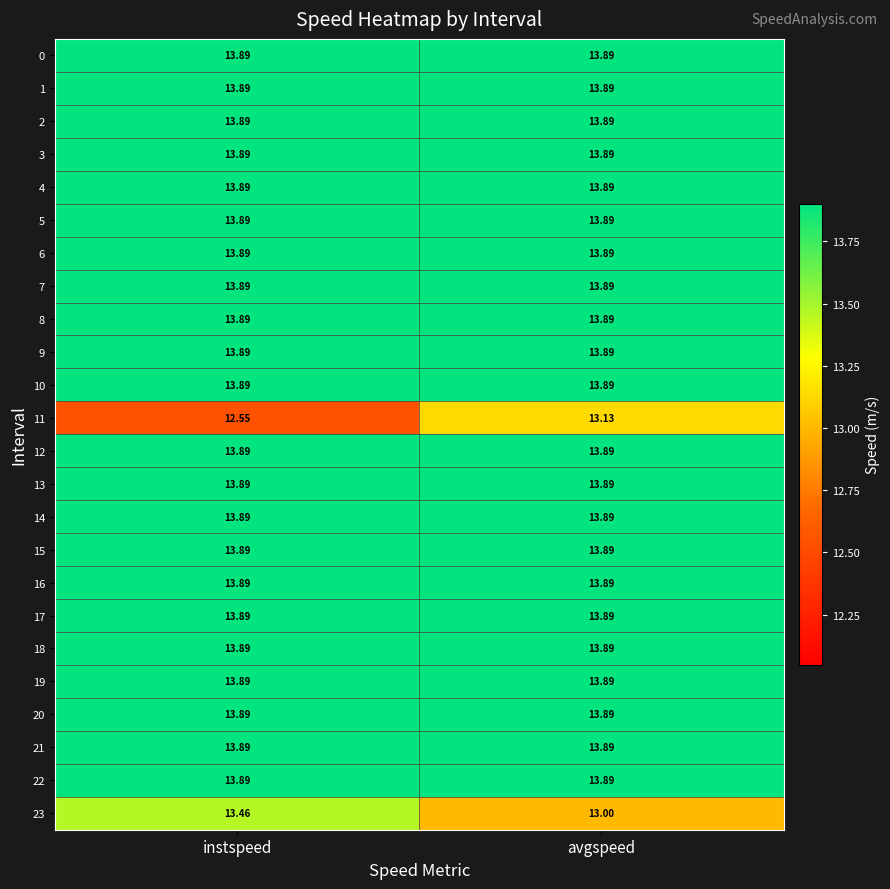

At which category is the sum across all series the highest?

avgspeed